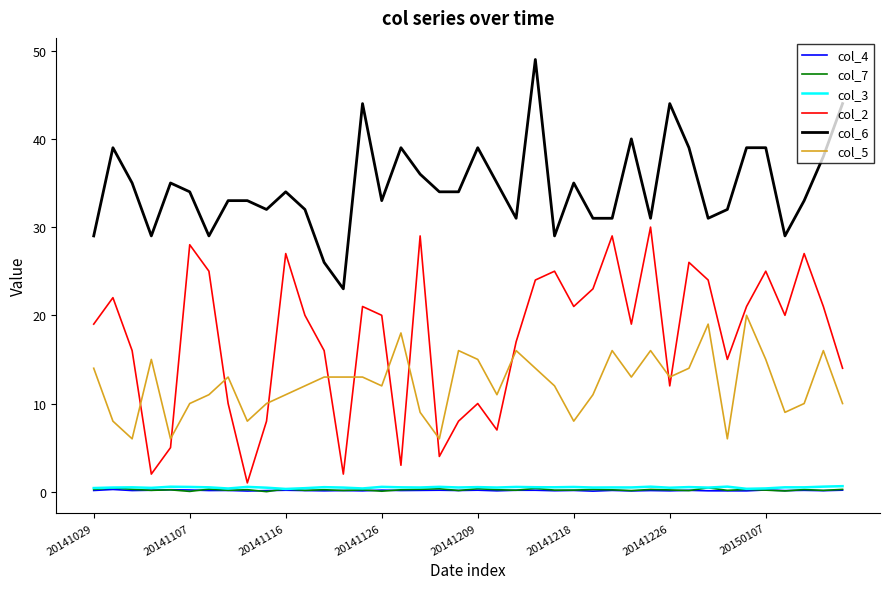

Which series has the widest spread of values?

col_2